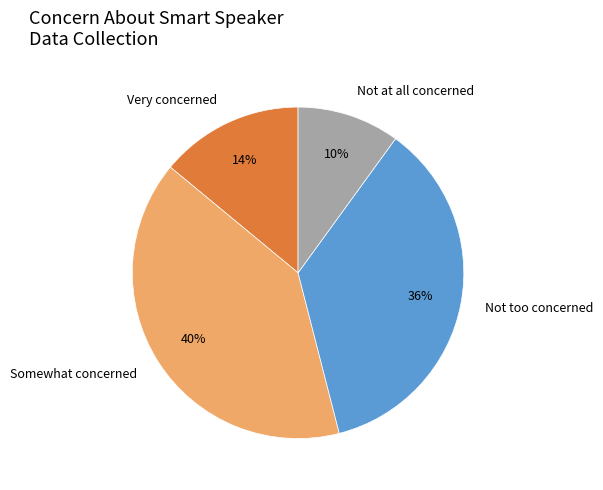

To the nearest percent, what is the average slice percentage?

25%